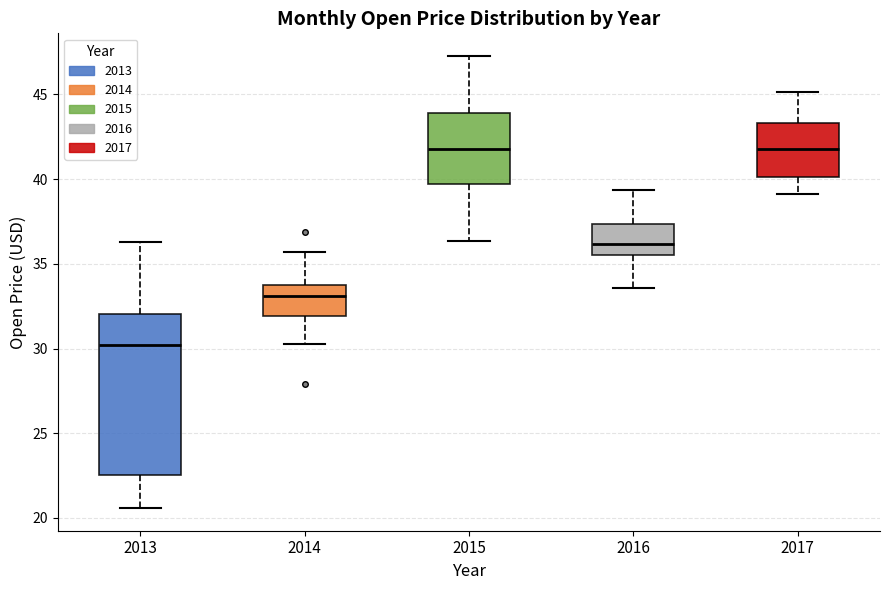

Where does the lower whisker of the box at x = 2017 end on the y-axis? The values are not printed on the chart, so give them approximately, as read against the axis.

39.0